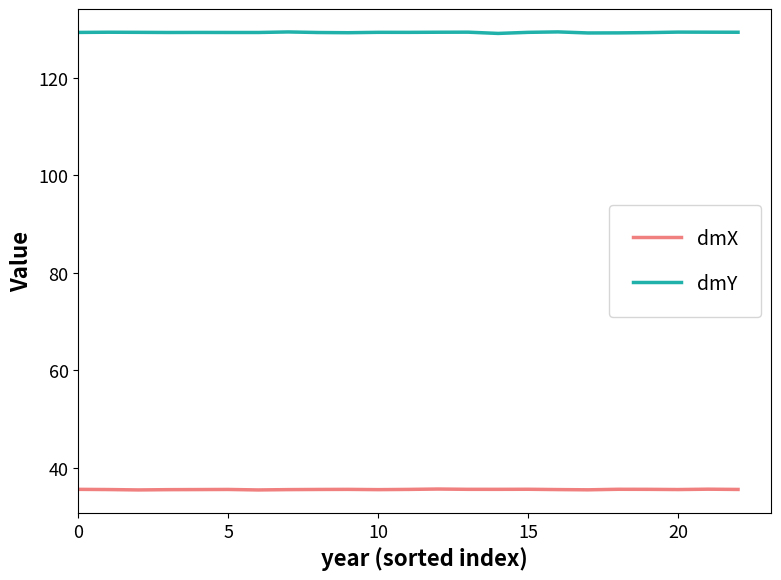

True or false: dmY and dmX intersect in this chart.

False